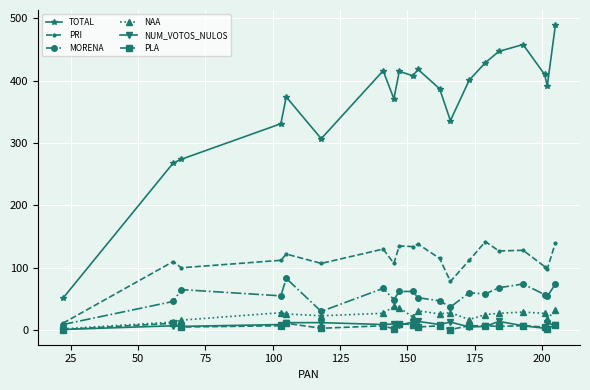

True or false: MORENA and NUM_VOTOS_NULOS cross at least once.

False